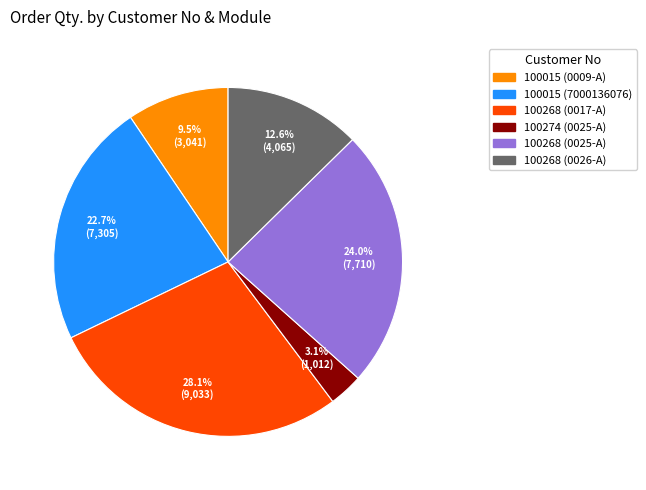

Is there a majority slice in this chart?

No